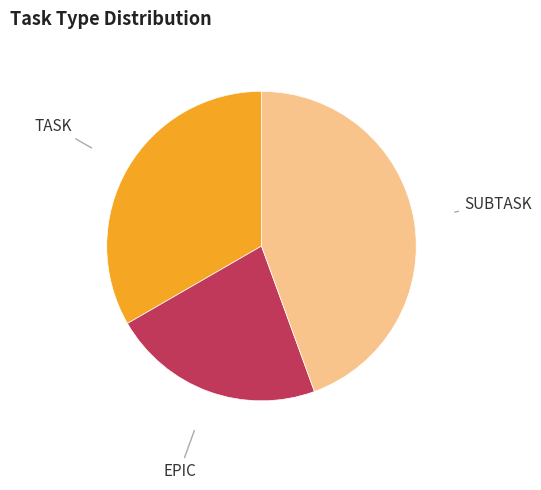

Between SUBTASK and TASK, which is larger?

SUBTASK